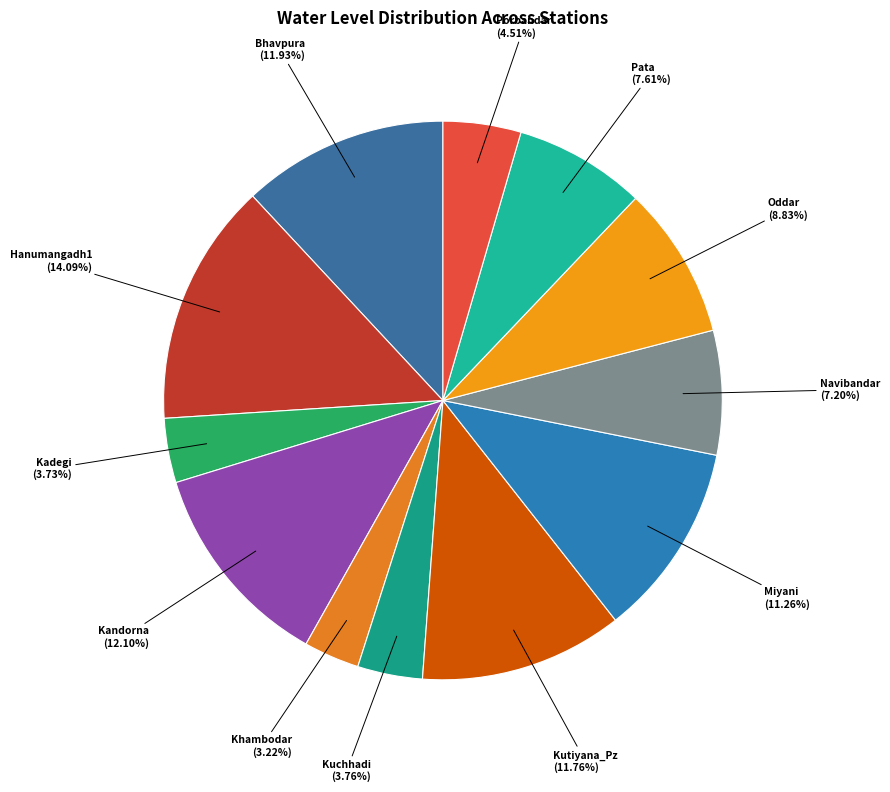

What is the largest slice in the pie chart?

Hanumangadh1